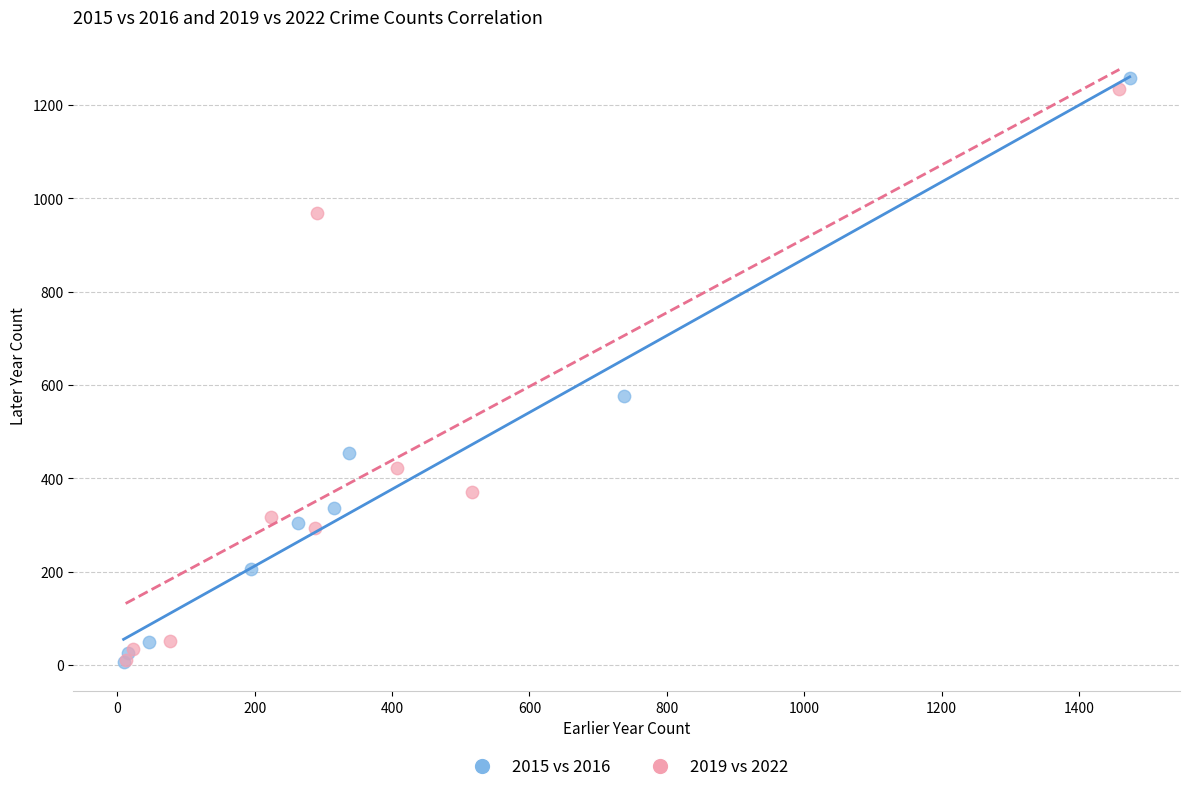

Which series reaches the maximum Y coordinate?

2015 vs 2016